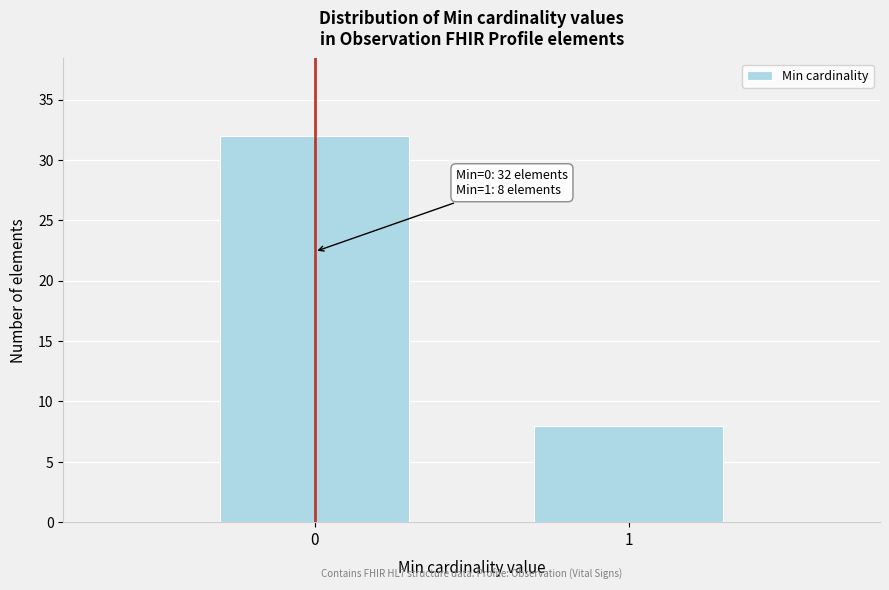

Reading right to left, extract all data points from this chart.

1=8	0=32